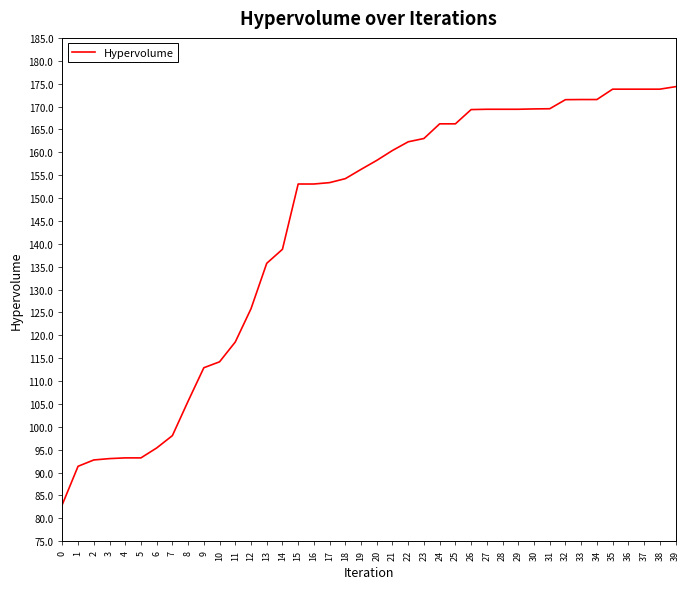

Between 5 and 20, which is larger?

20